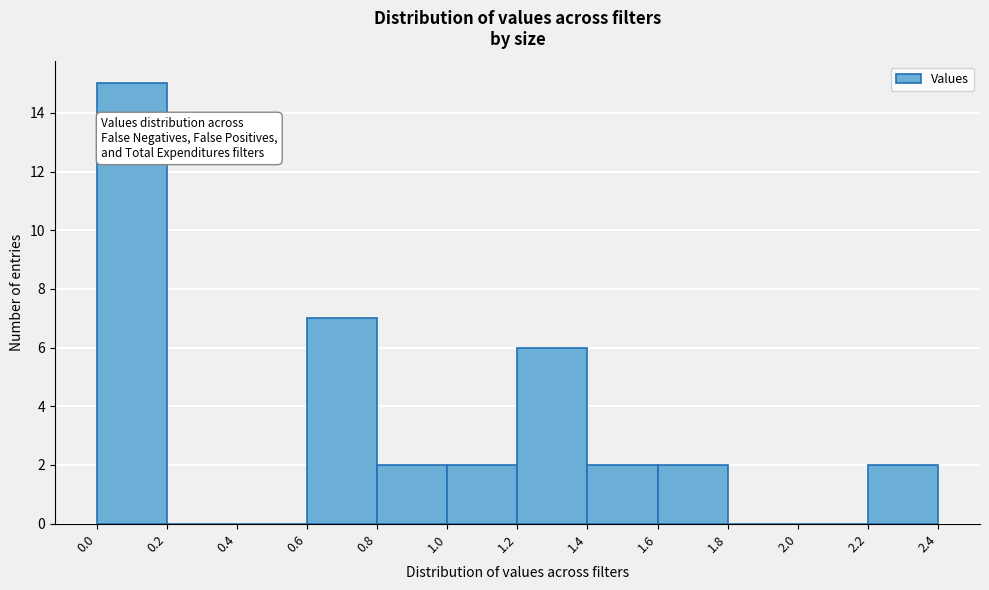

Over which range of the x-axis is the bar tallest?

0.0 to 0.2